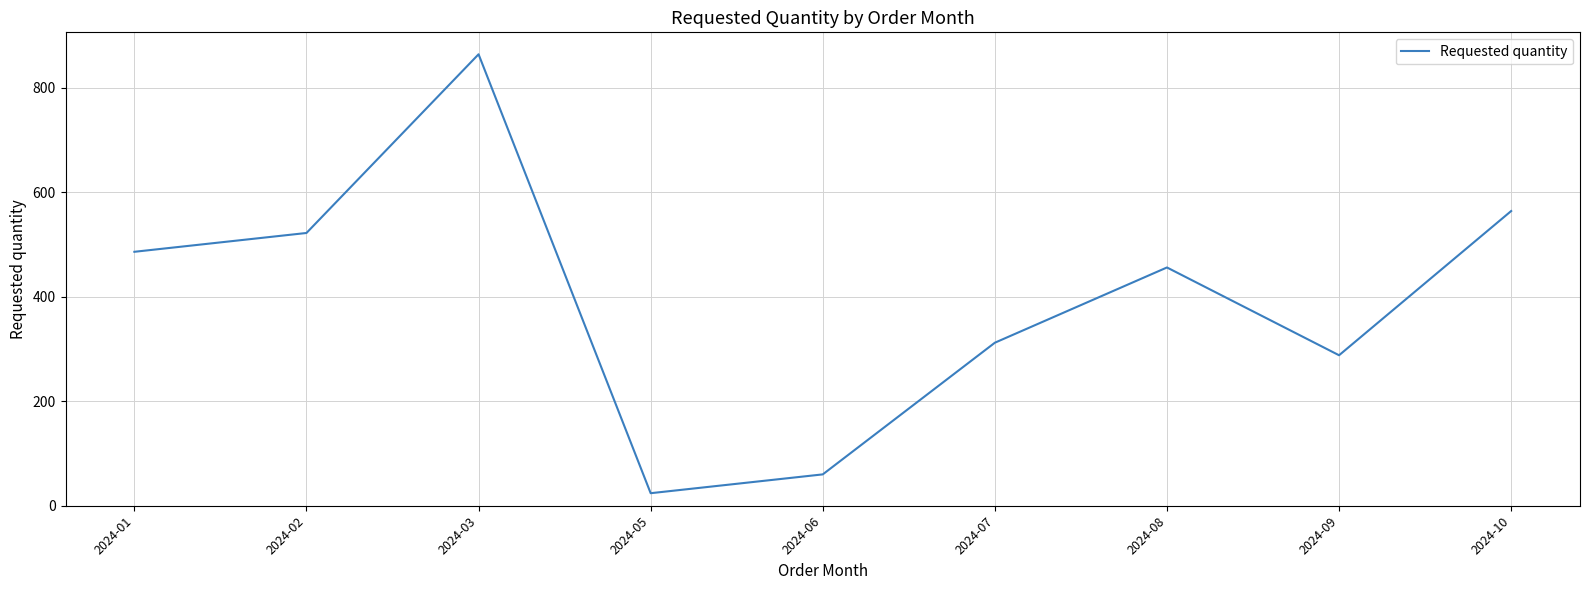

Does the chart display data point markers on the line(s)?

No